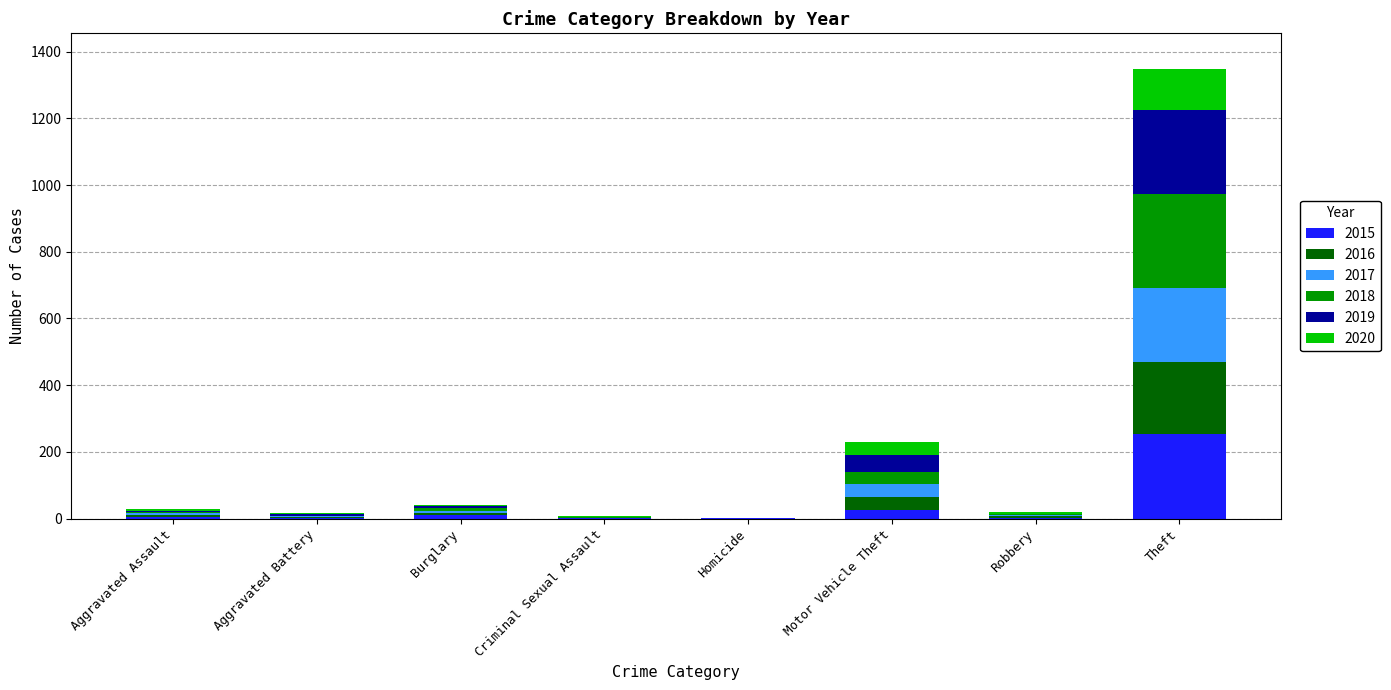

What is the maximum value for 2015?

253